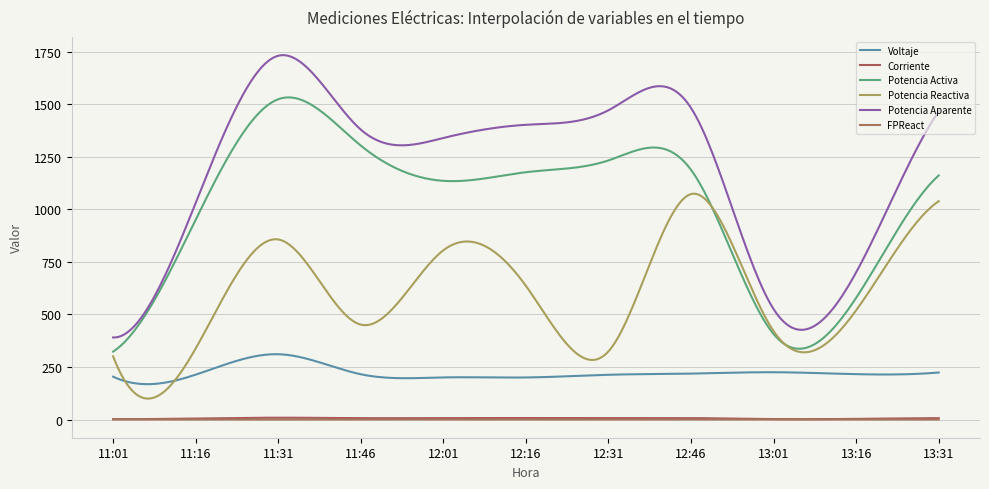

True or false: FPReact and Potencia Reactiva cross at least once.

False